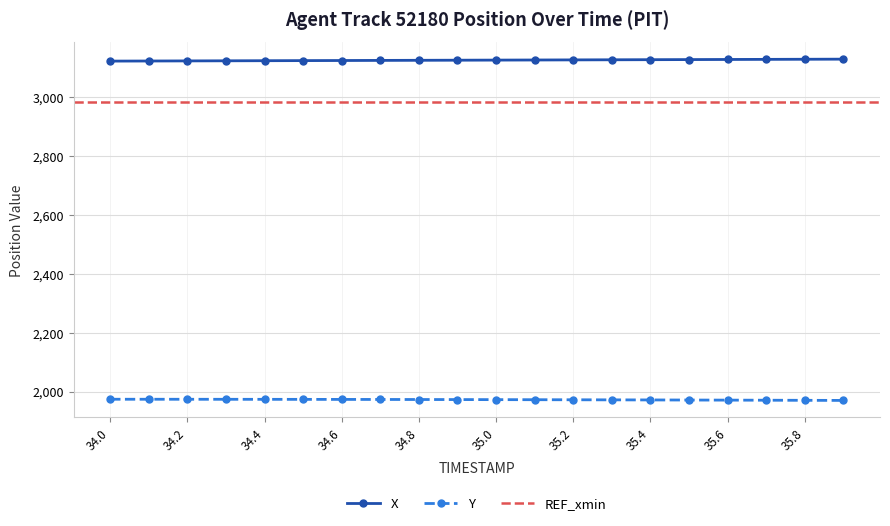

True or false: X has more than 1 points higher than both neighbors.

False